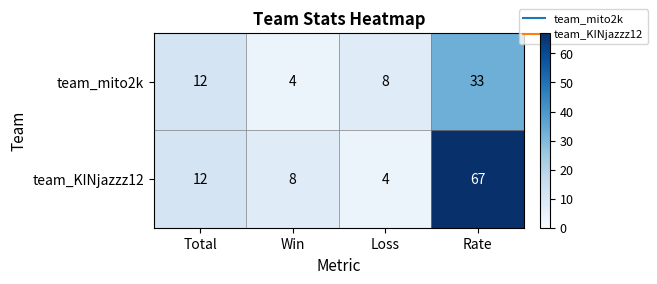

At which label is team_KINjazzz12 closest to 35?

Total